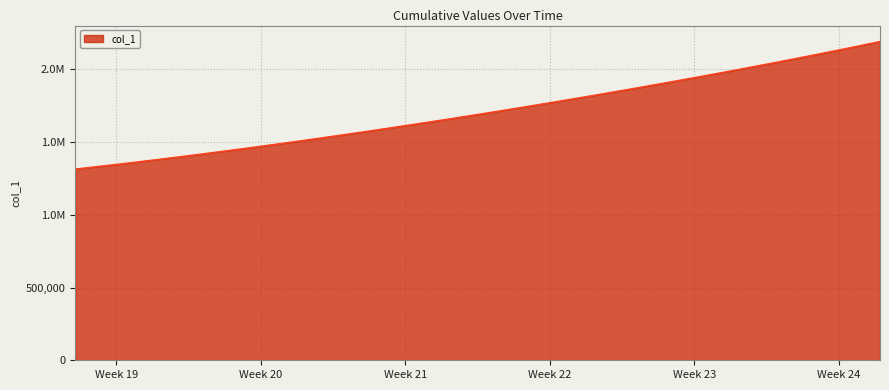

Reading right to left, transcribe all the data shown in this chart.

2192182.0	2162807.8	2133928.5	2105517.2	2077551.8	2050012.4	2022881.6	1996143.0	1969780.8	1943780.6	1918129.5	1892816.2	1867832.5	1843172.0	1818831.0	1794806.8	1771098.0	1747703.8	1724622.9	1701853.6	1679393.9	1657240.6	1635391.5	1613845.5	1592604.1	1571671.5	1551053.9	1530759.4	1510796.2	1491172.1	1471894.0	1452968.0	1434398.8	1416195.4	1398365.8	1380917.0	1363857.9	1347197.2	1330941.6	1315099.0